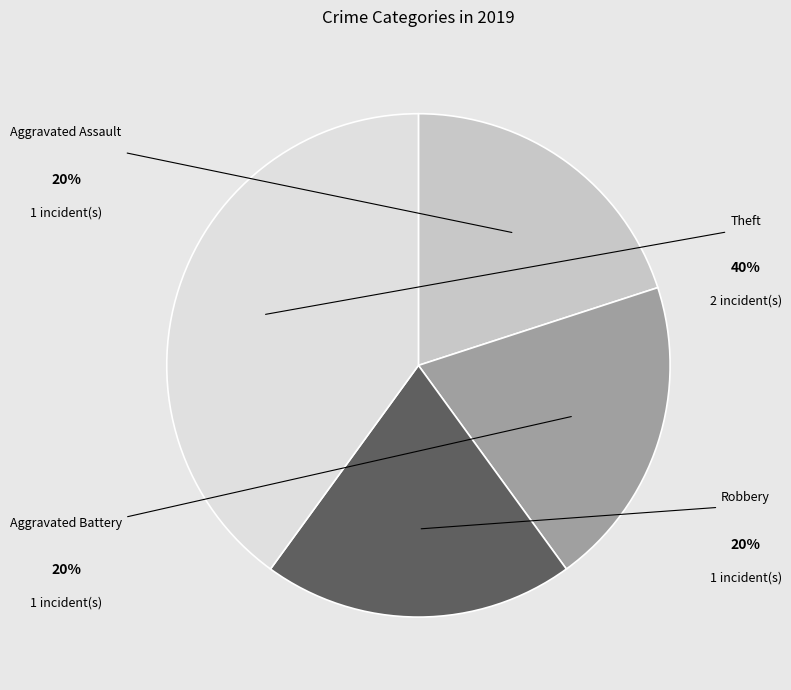

What is the largest slice in the pie chart?

Theft